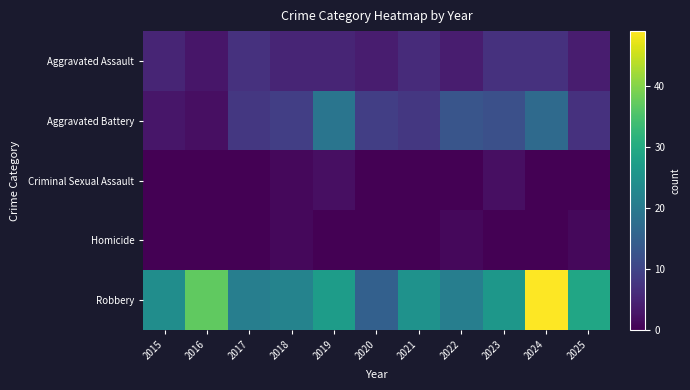

Reading left to right, what are all the values shown in this chart?

Aggravated Assault: 2015=5	2016=3	2017=7	2018=5	2019=5	2020=4	2021=6	2022=4	2023=7	2024=7	2025=4
Aggravated Battery: 2015=3	2016=2	2017=8	2018=9	2019=19	2020=9	2021=8	2022=13	2023=12	2024=17	2025=7
Criminal Sexual Assault: 2015=0	2016=0	2017=0	2018=1	2019=2	2020=0	2021=0	2022=0	2023=2	2024=0	2025=0
Homicide: 2015=0	2016=0	2017=0	2018=1	2019=0	2020=0	2021=0	2022=1	2023=0	2024=0	2025=1
Robbery: 2015=24	2016=37	2017=21	2018=22	2019=27	2020=15	2021=25	2022=21	2023=26	2024=49	2025=29